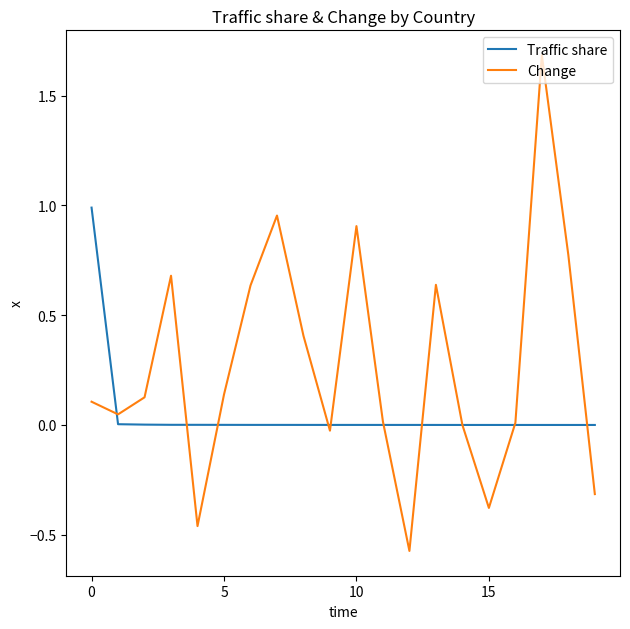

Which series has the largest total across all categories?

Change